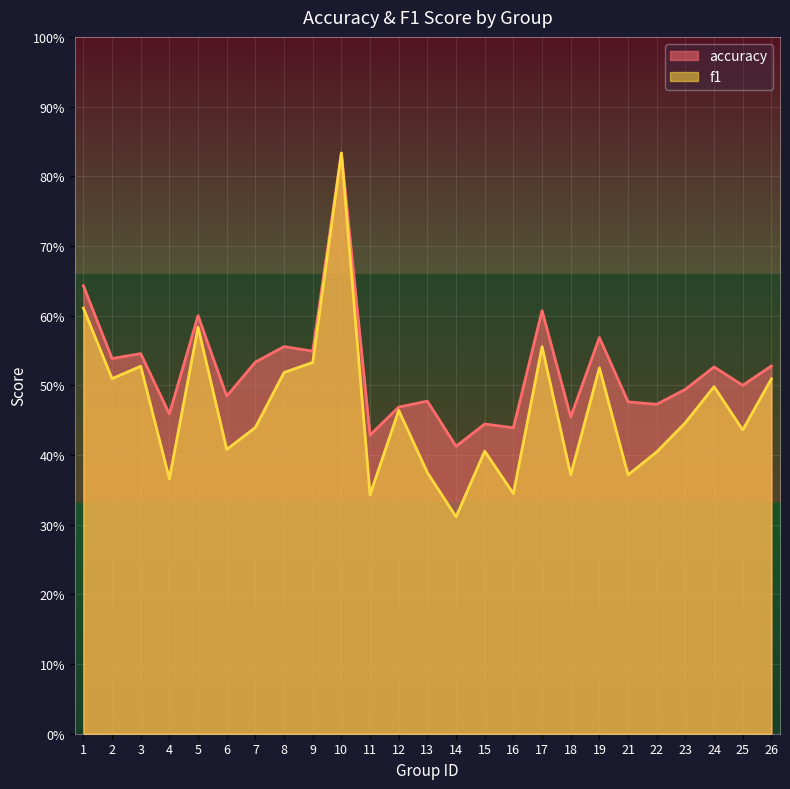

At which label is f1 closest to 0?

14